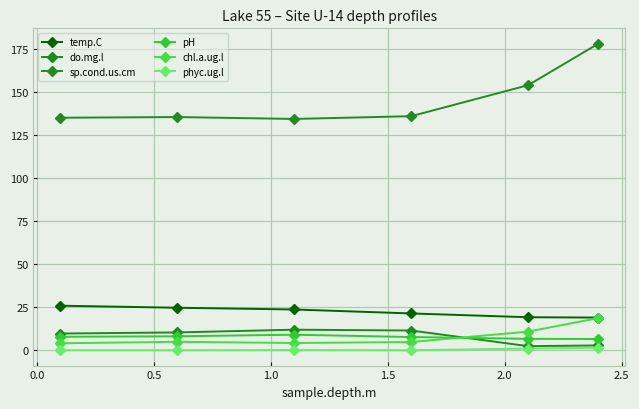

After their last crossing, which series has the higher values: chl.a.ug.l or do.mg.l?

chl.a.ug.l